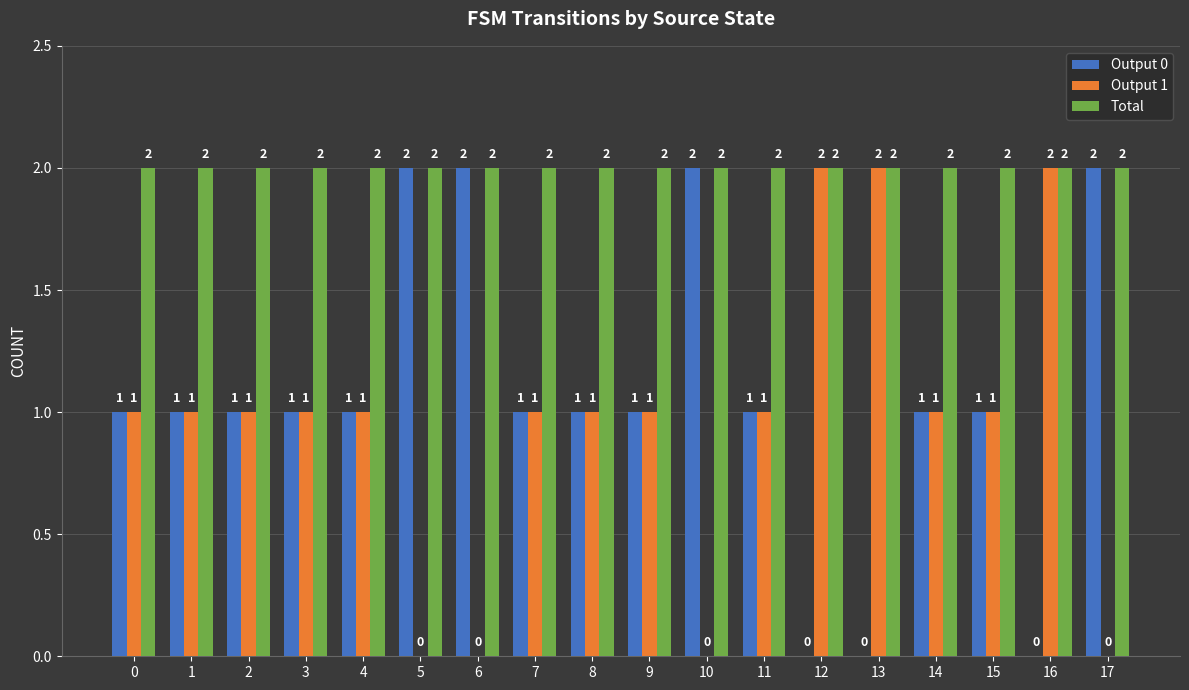

Is the value of Output 0 at 2 greater than the value of Total at 13?

No